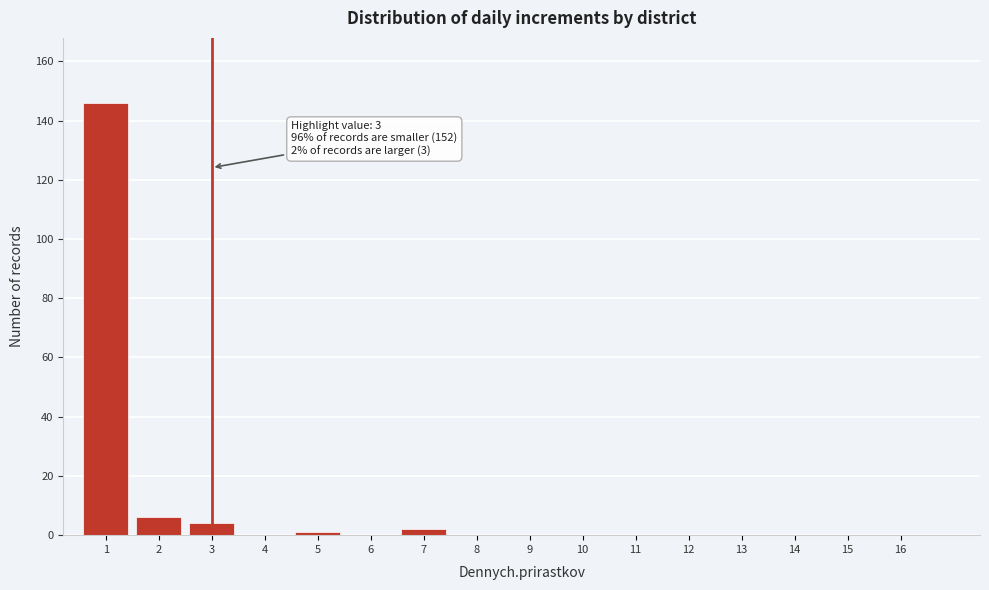

Reading left to right, list all the values displayed in this chart.

1=146	2=6	3=4	4=0	5=1	6=0	7=2	8=0	9=0	10=0	11=0	12=0	13=0	14=0	15=0	16=0